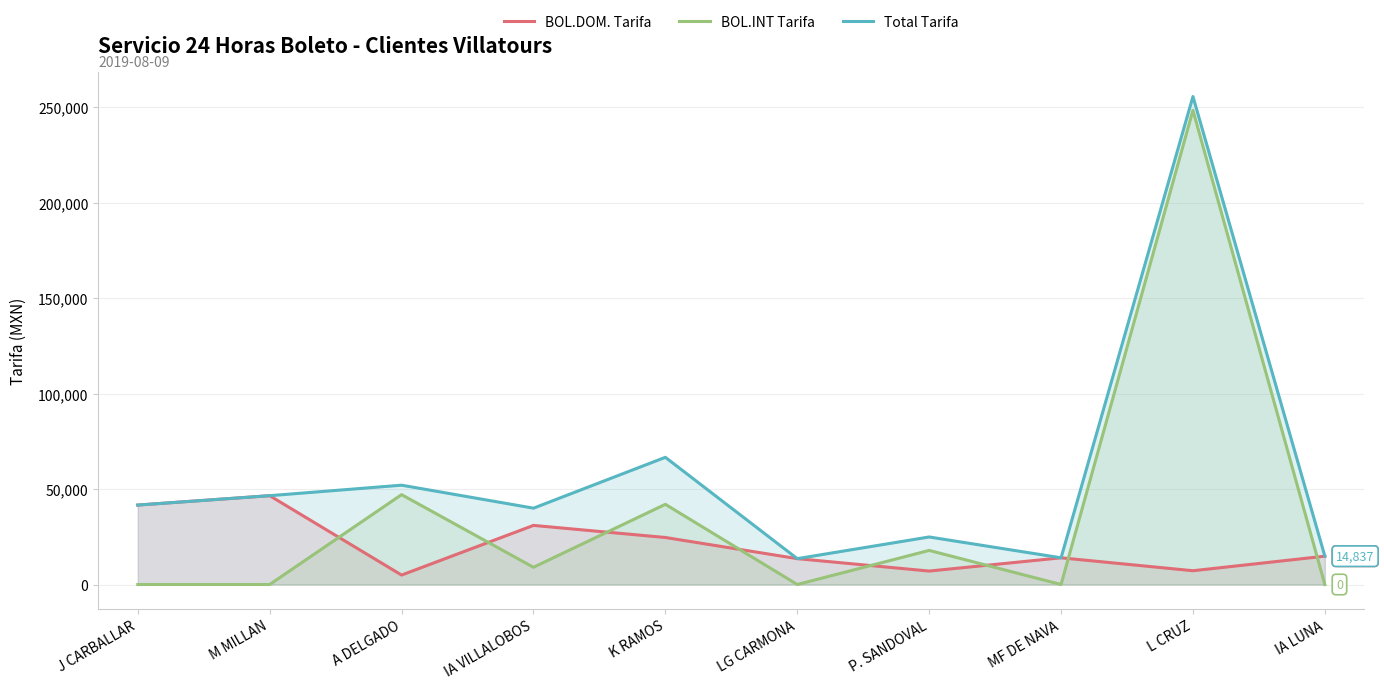

At which category is the sum across all series the highest?

L CRUZ